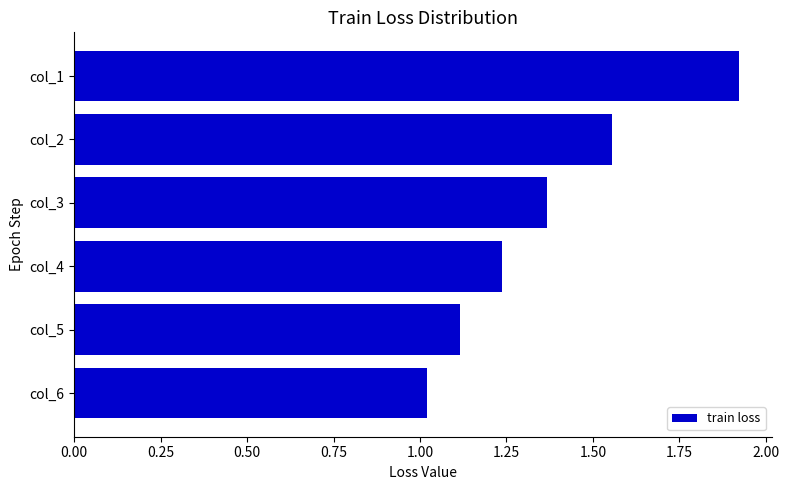

What is the value of the 6th bar from the top?

1.0